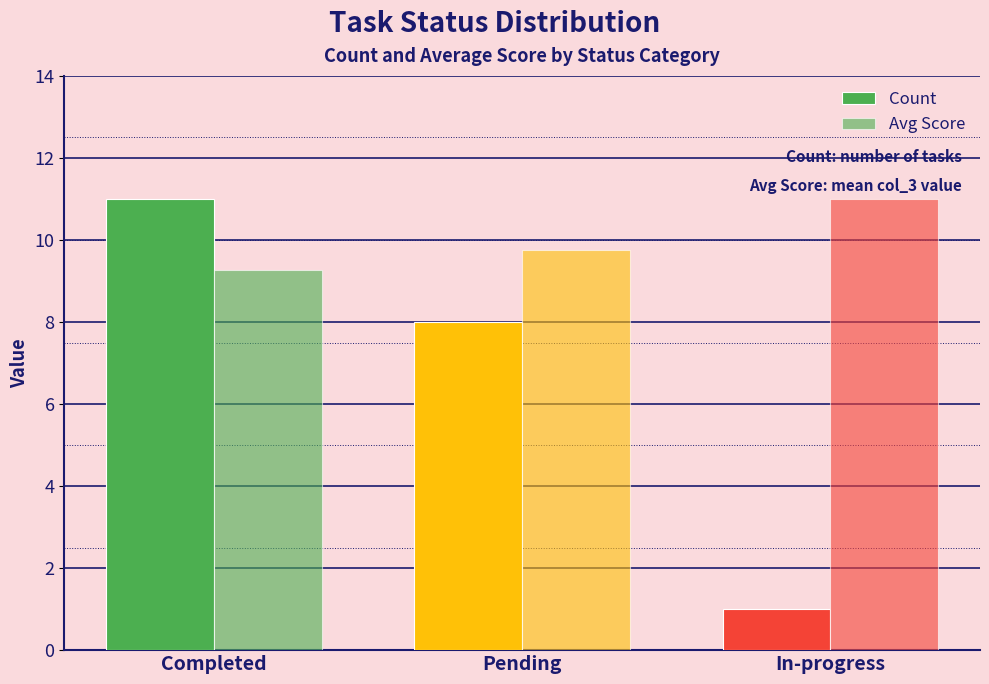

At which category does the chart reach its peak across all series?

Completed